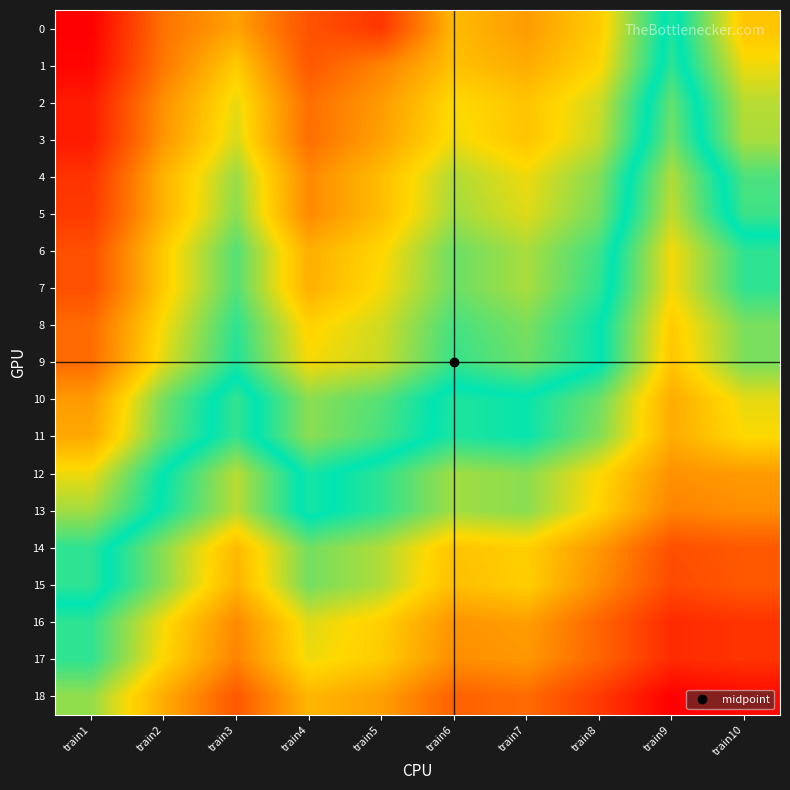

Between train7 and train1, which is larger?

train7